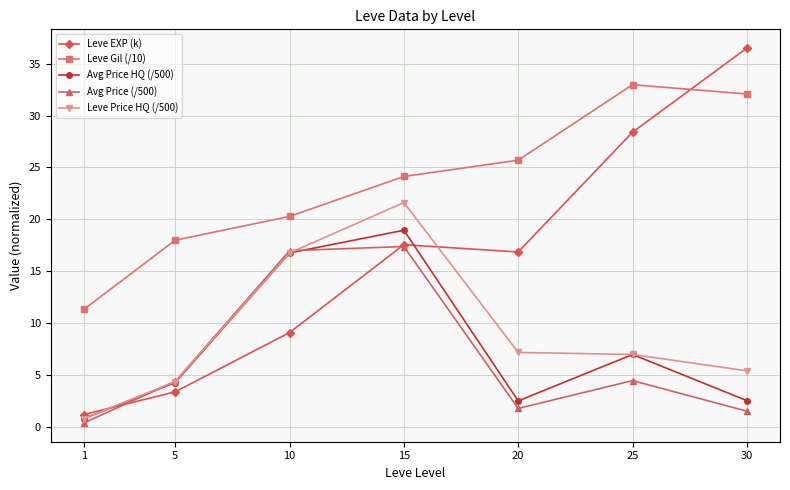

What is the highest value of the Avg Price (/500) series?

17.4